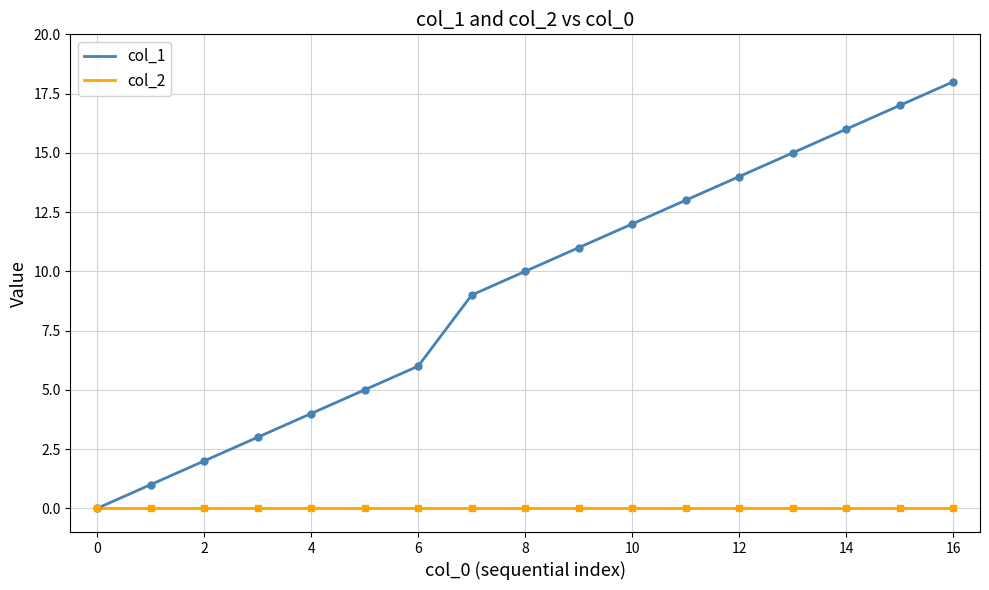

Which series has the widest spread of values?

col_1